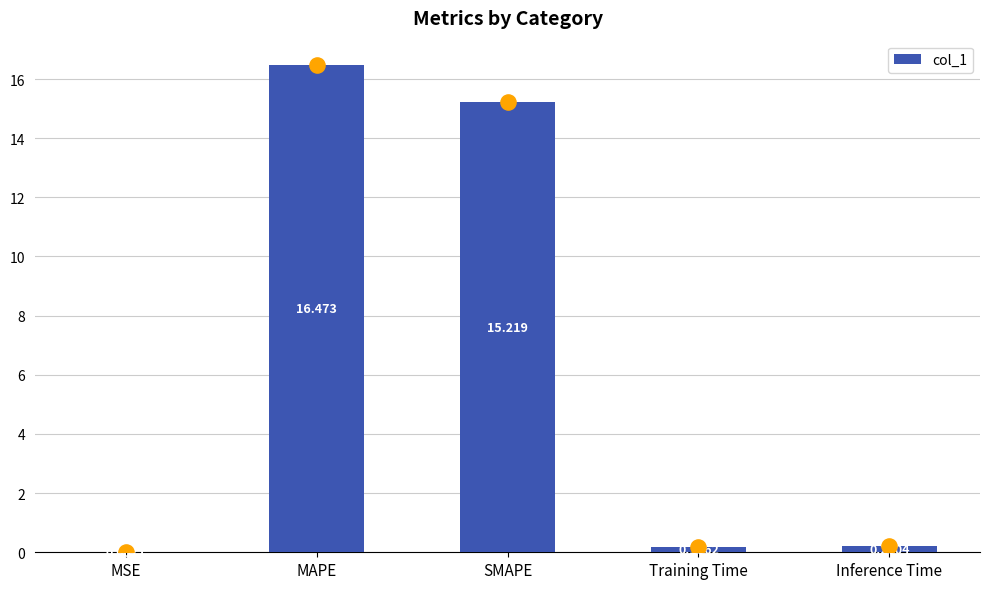

Which has a higher value, SMAPE or Training Time?

SMAPE